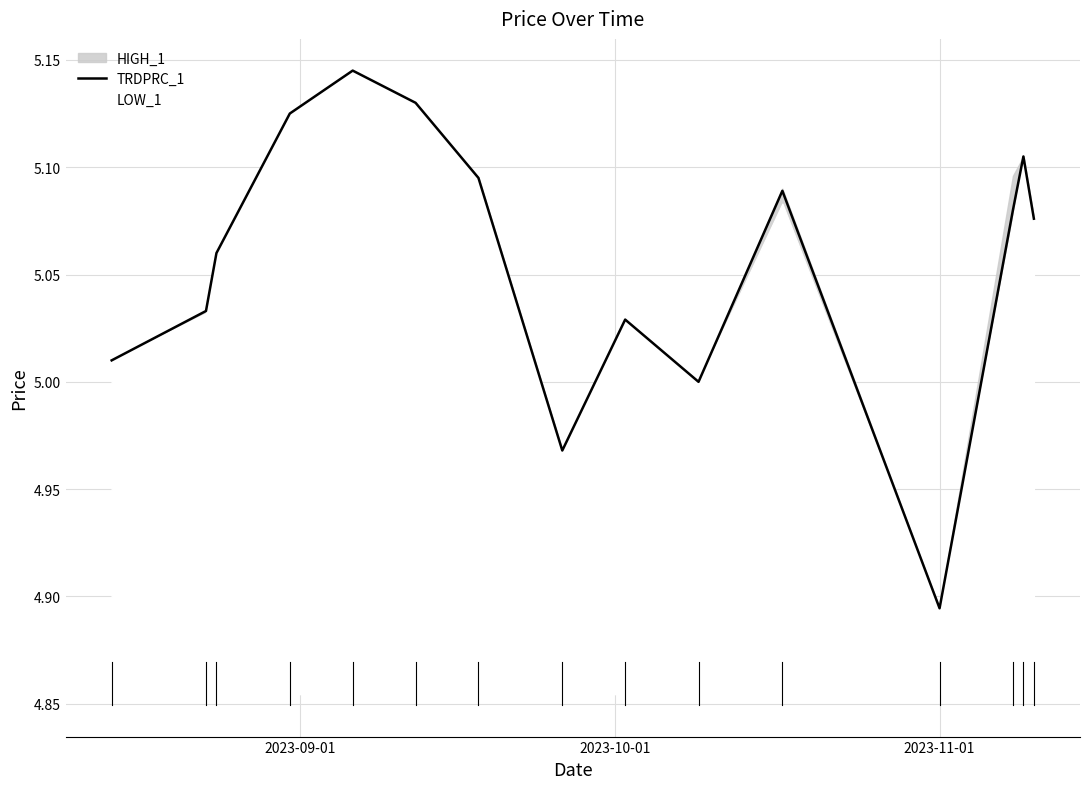

How many values are below 5?

2